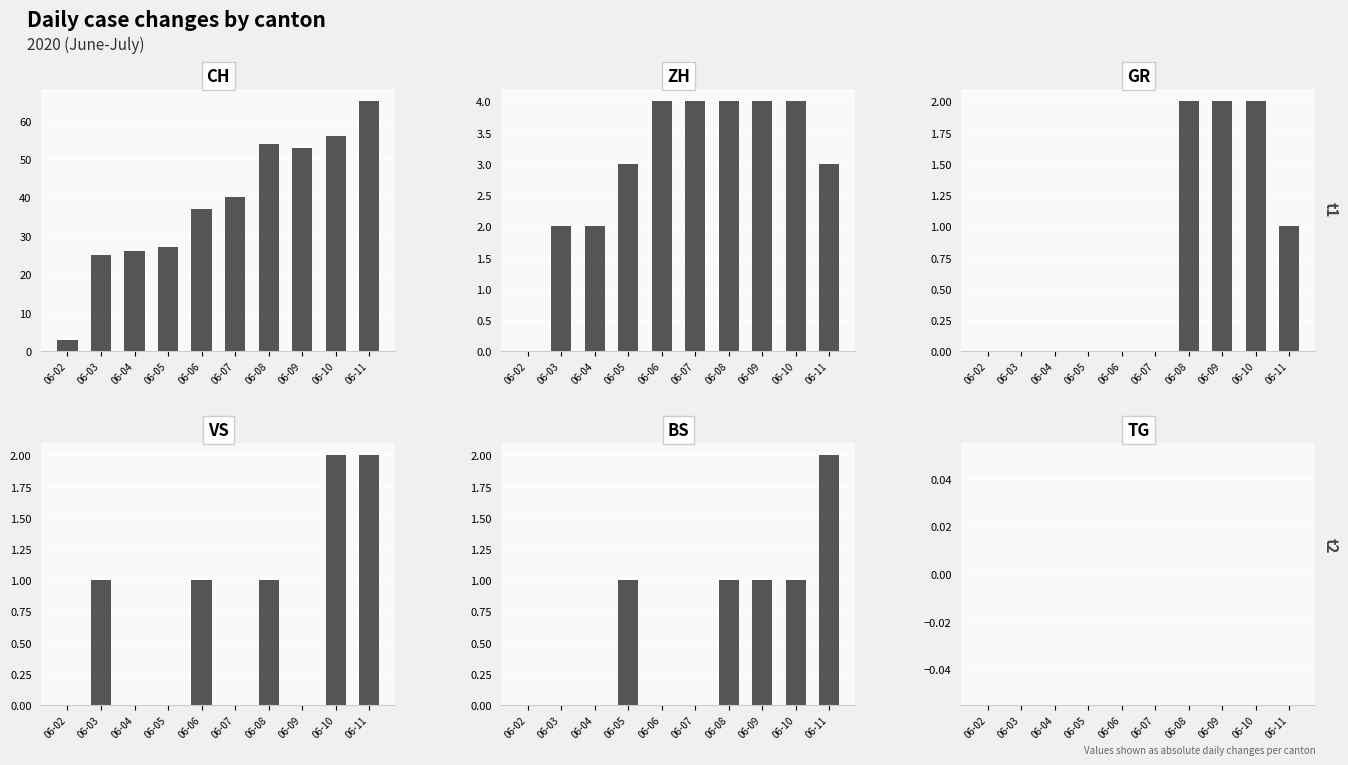

What is the value of the BS bar at the 9th from the left?

1